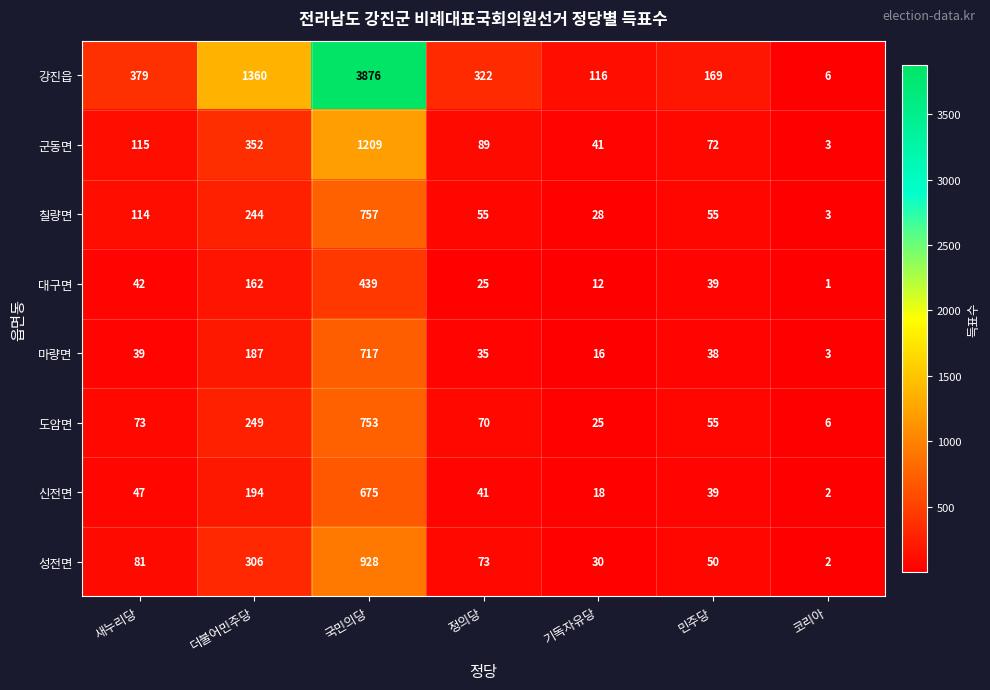

The value of 대구면 at 코리아 is 1. True or false?

True